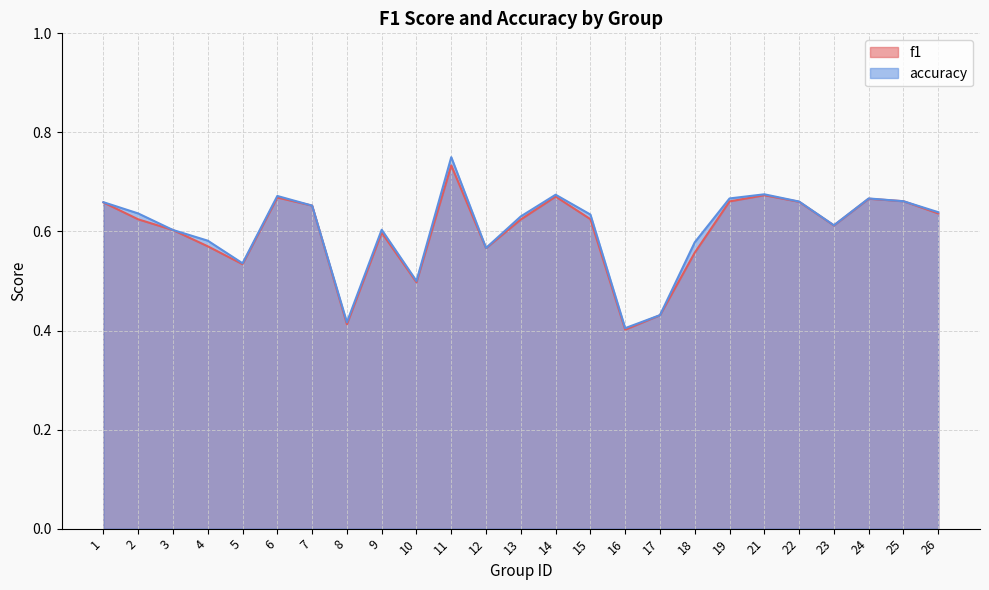

True or false: accuracy has a value of 0.2 at 8.

False